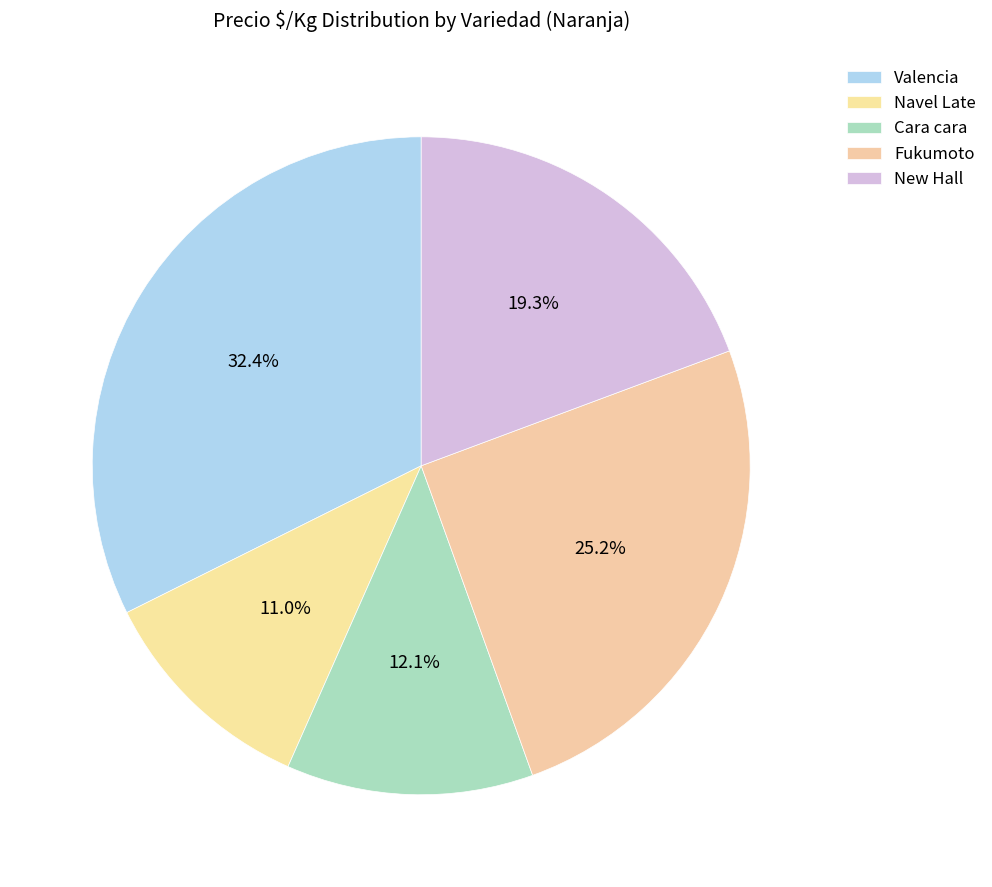

To the nearest percent, what portion does Navel Late represent?

11%